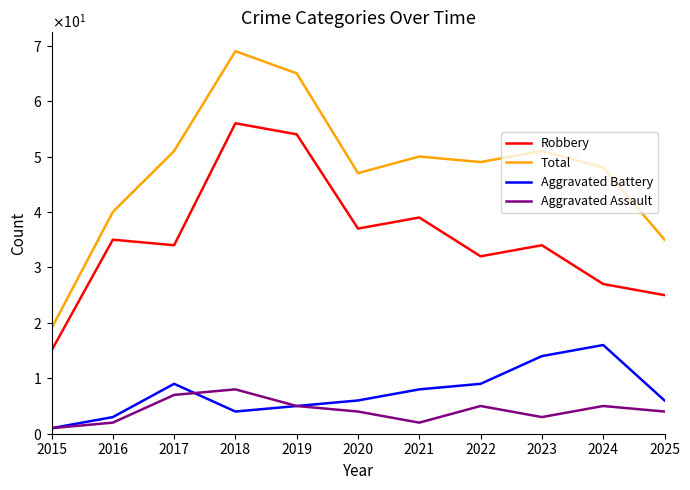

What is the maximum value shown in the chart?

69